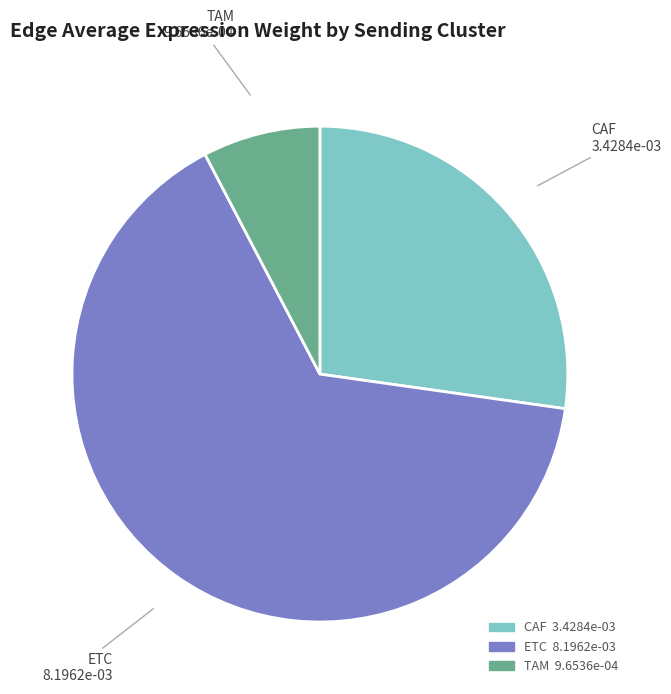

Between TAM and CAF, which is larger?

CAF